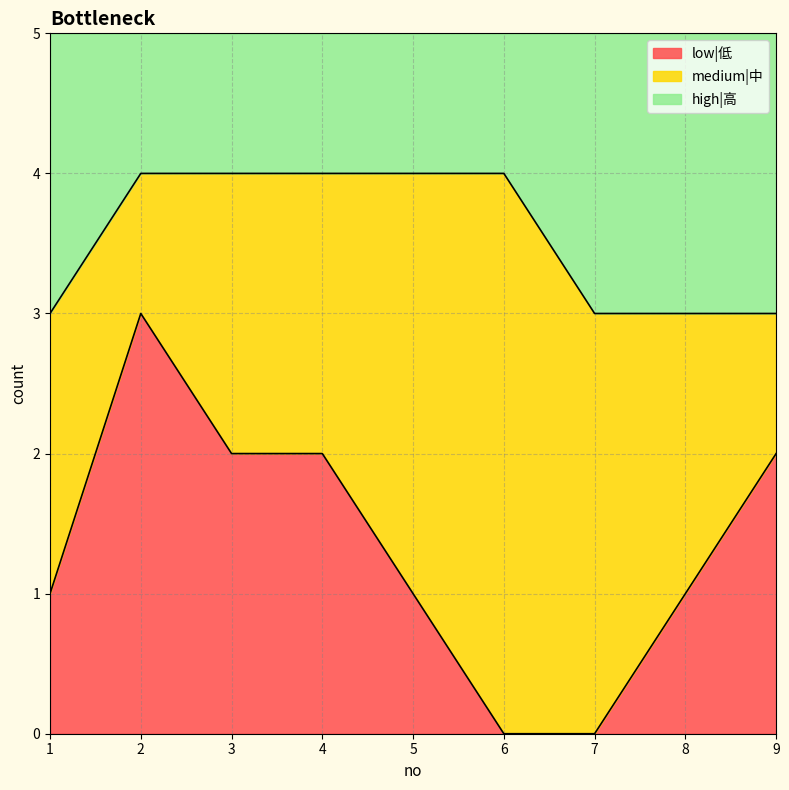

What is the total value across all series at 6?

5